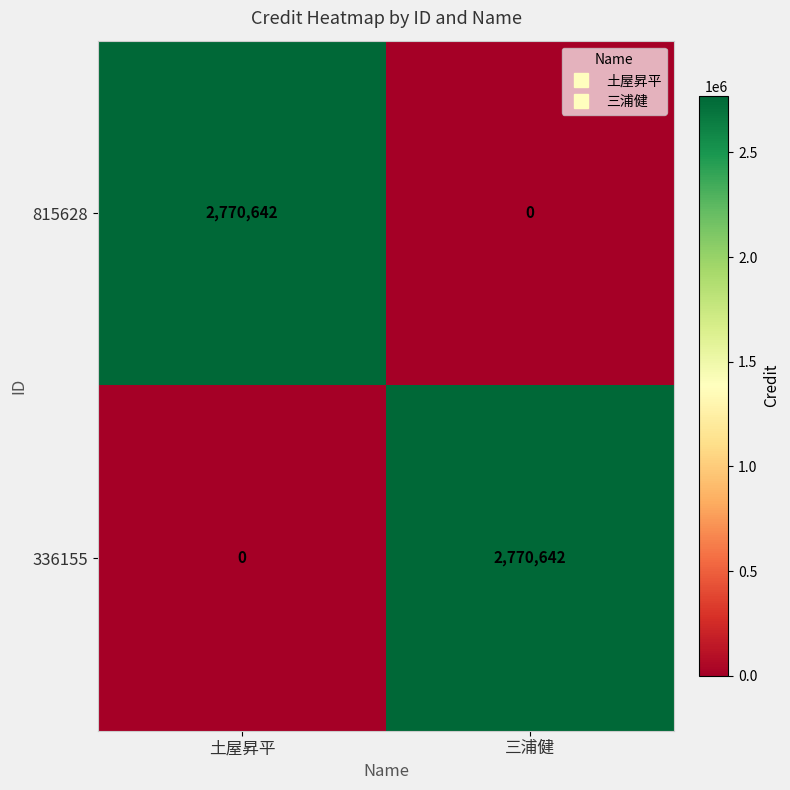

How many categories are shown in the chart?

2